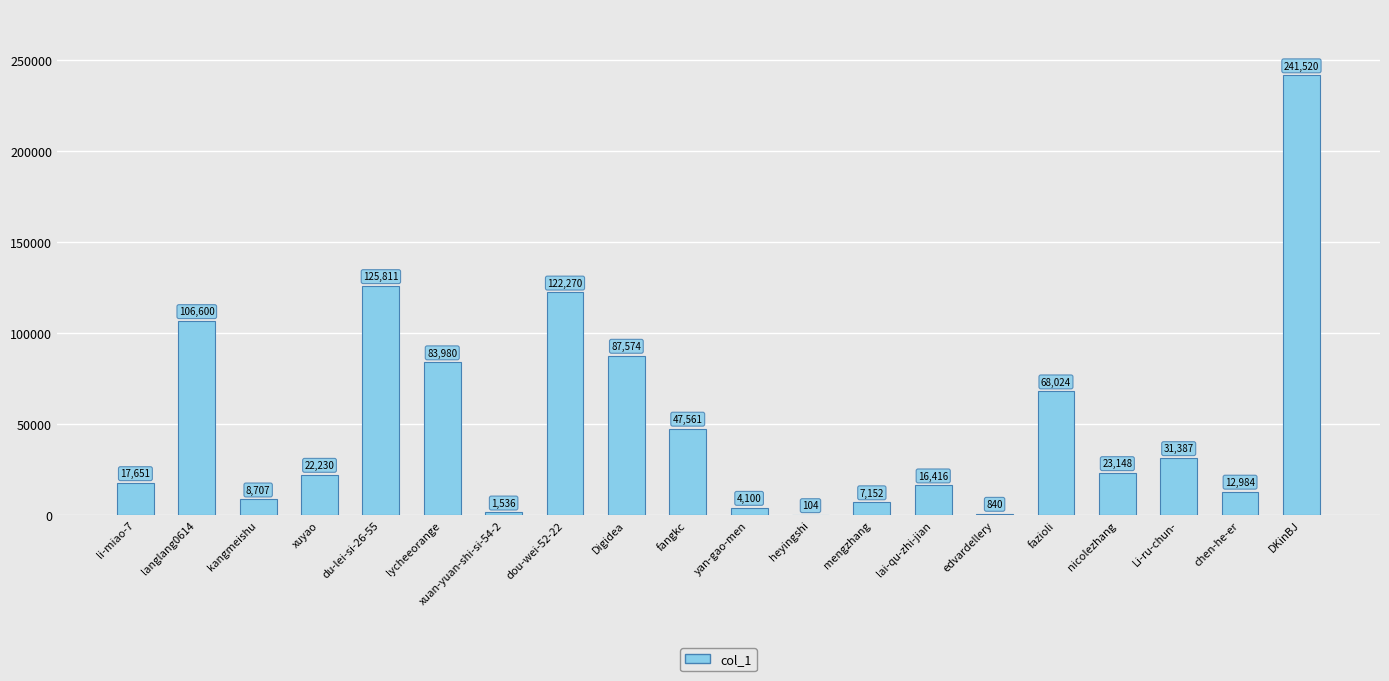

At which label is the value closest to 120812?

dou-wei-52-22